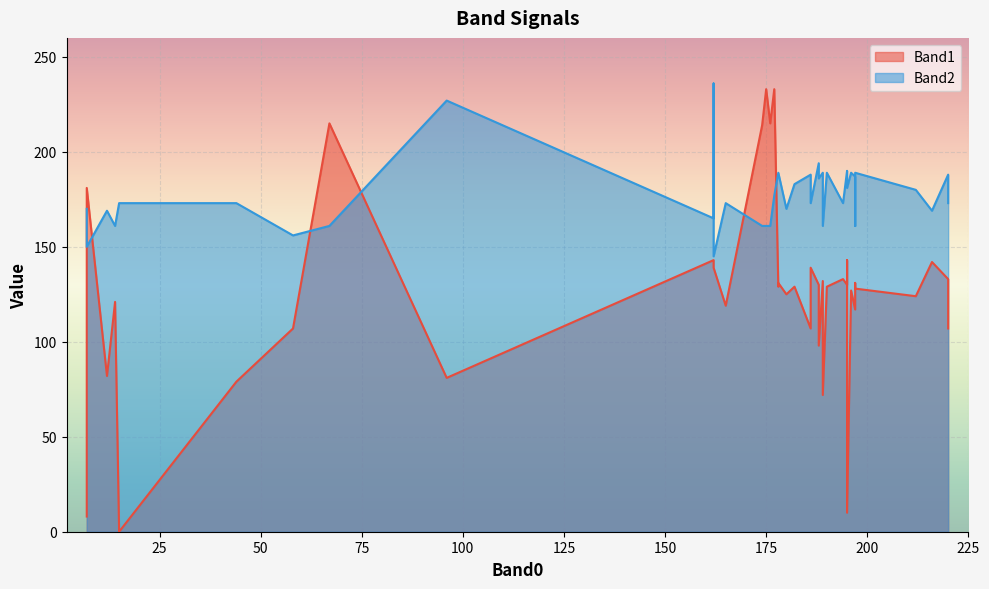

What is the sum of the Band2 values at 1 and 32?

361